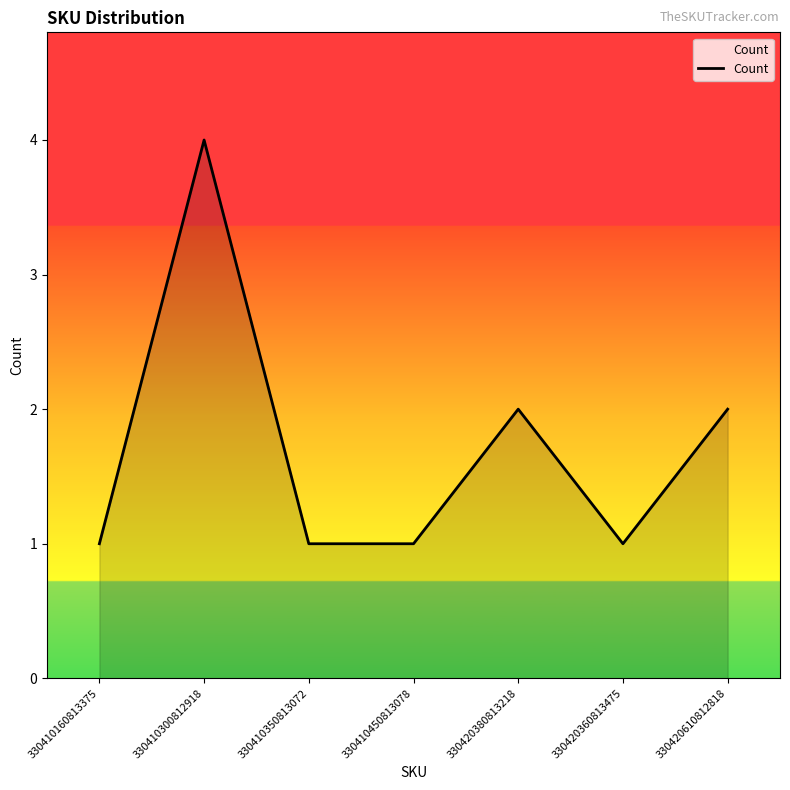

What is the maximum value shown in the chart?

4